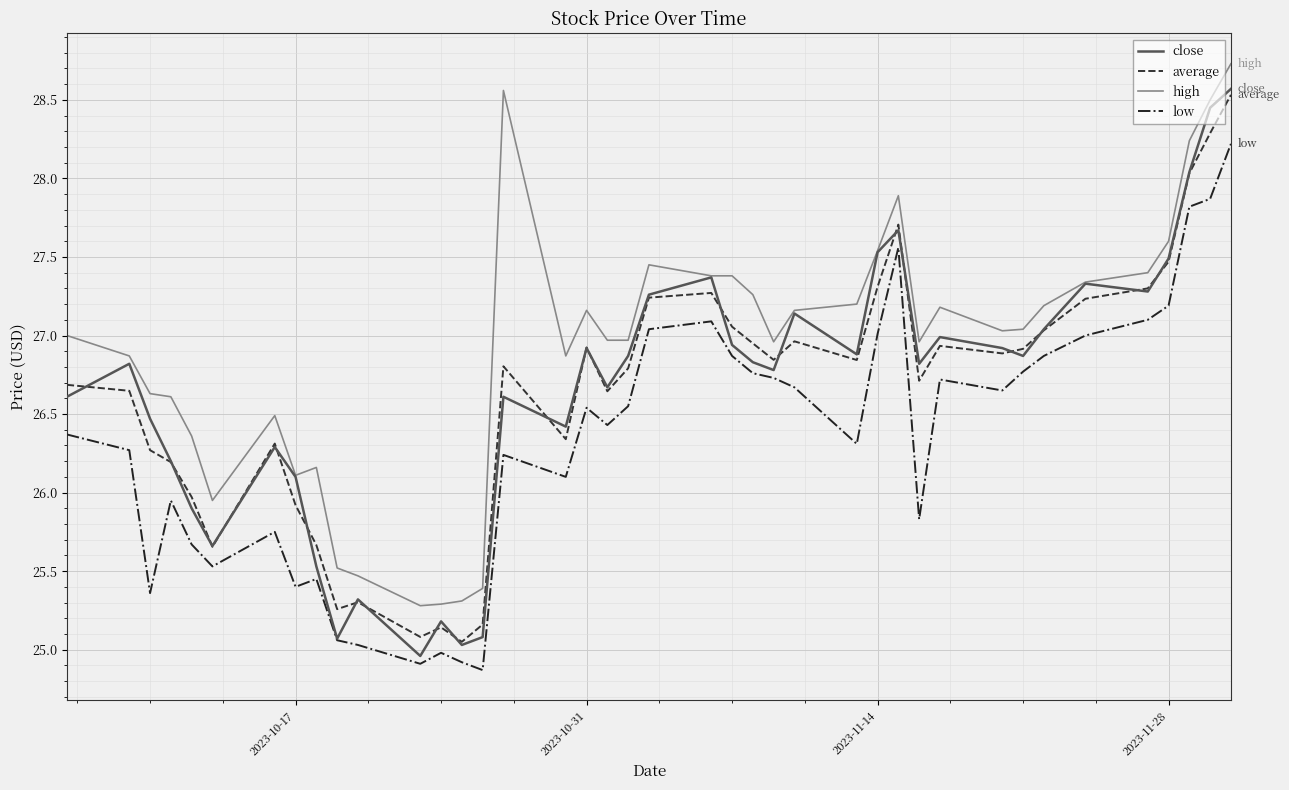

True or false: high and low intersect in this chart.

False